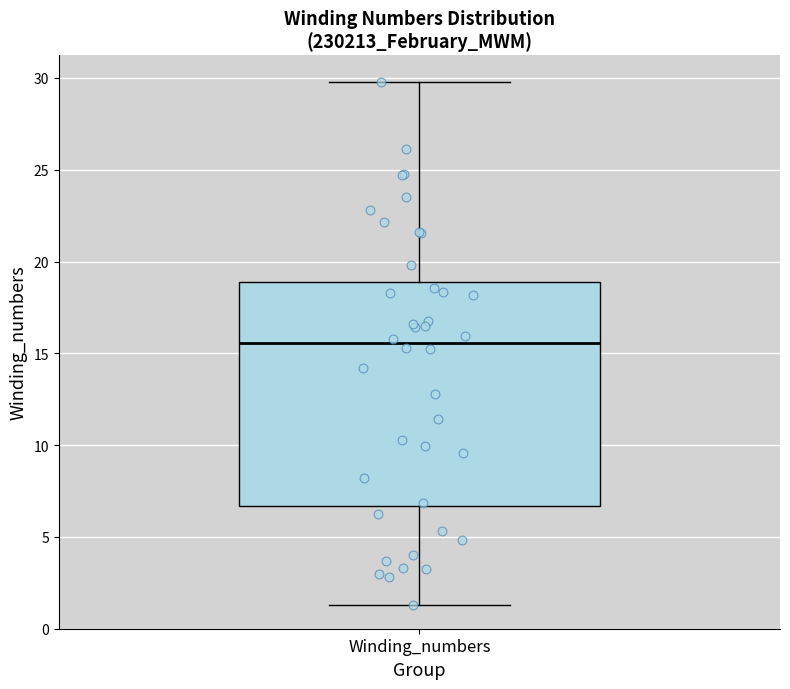

Read this box plot against the y-axis: the position of the median line, the range covered by the box, and the ends of both whiskers. The values are not printed on the chart, so give them approximately, as read against the axis.

median 15.5, box 6.5 to 19.0, whiskers 1.5 to 30.0